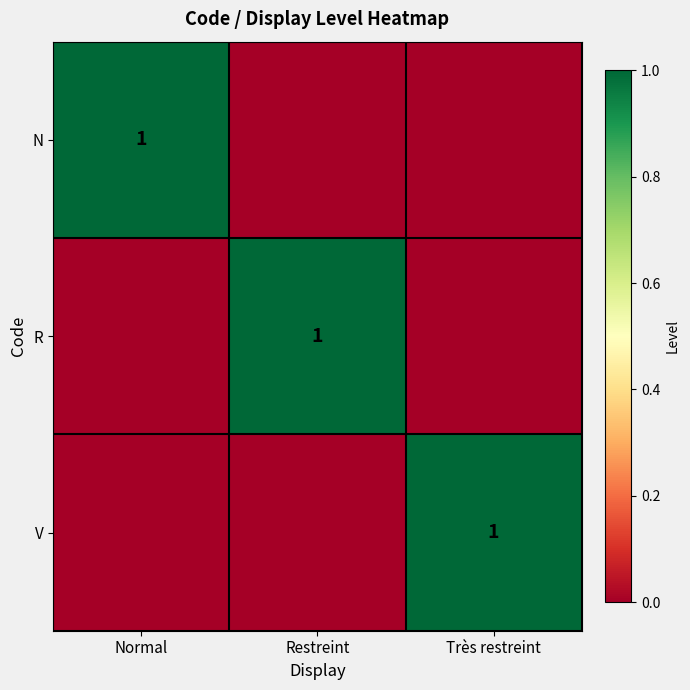

True or false: V has a value of 0 at Très restreint.

False